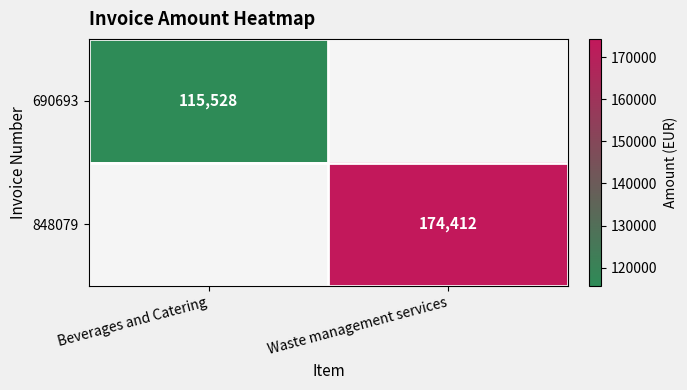

What is the spread (max minus min) of values at Waste management services?

174412